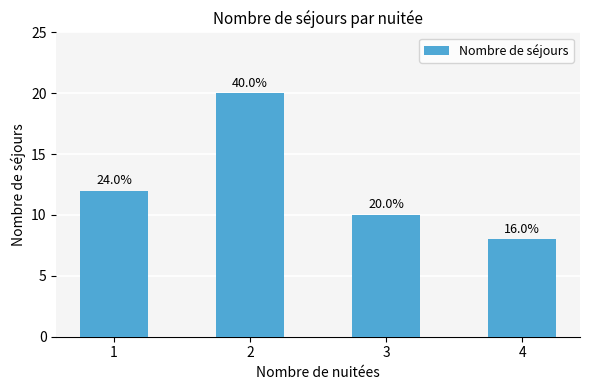

Rank the categories by value from lowest to highest.

4, 3, 1, 2